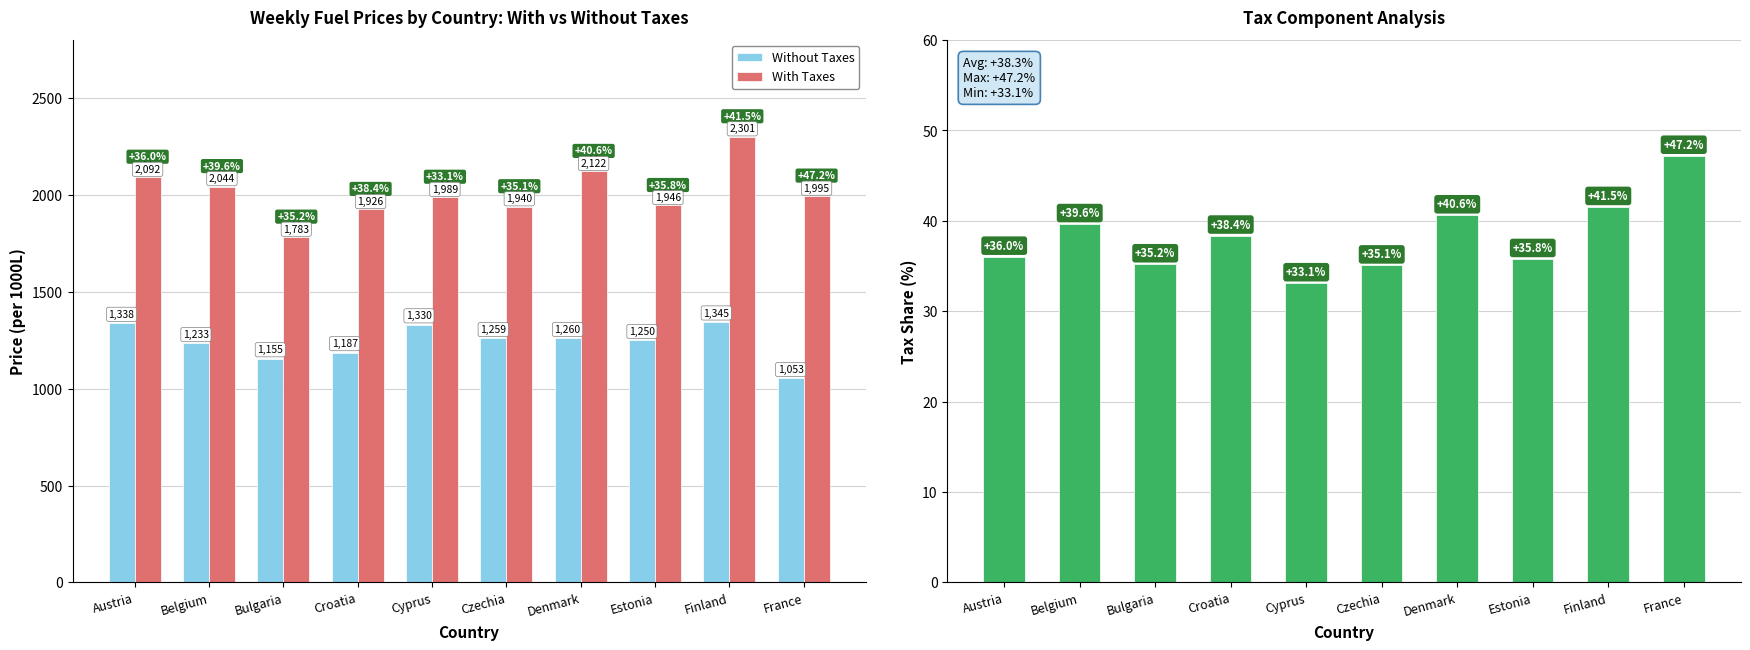

Between Czechia and France, which series saw the biggest shift?

Without Taxes